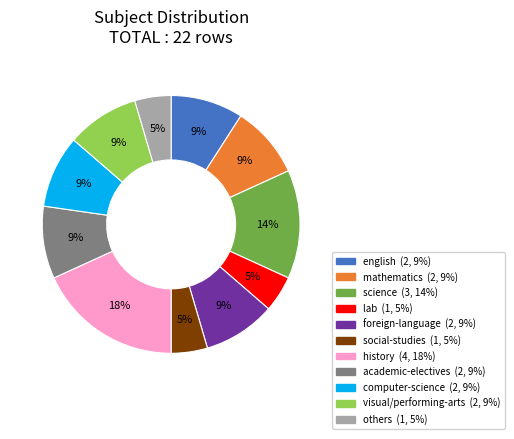

Is it true that social-studies is 5% of the pie?

True